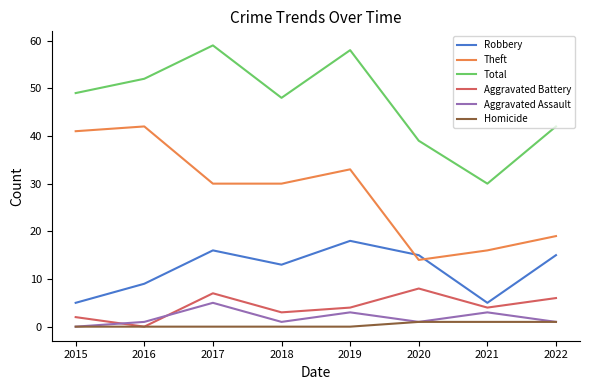

What is the difference between the highest and lowest values at 2017?

59